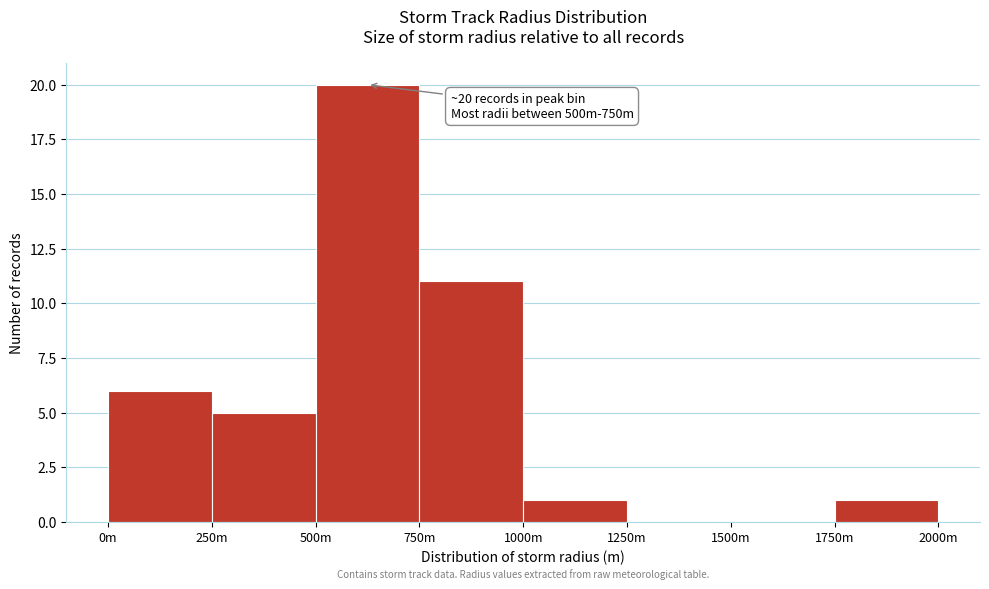

Reading right to left, what are all the values shown in this chart?

1750m=1	1500m=0	1250m=0	1000m=1	750m=11	500m=20	250m=5	0m=6